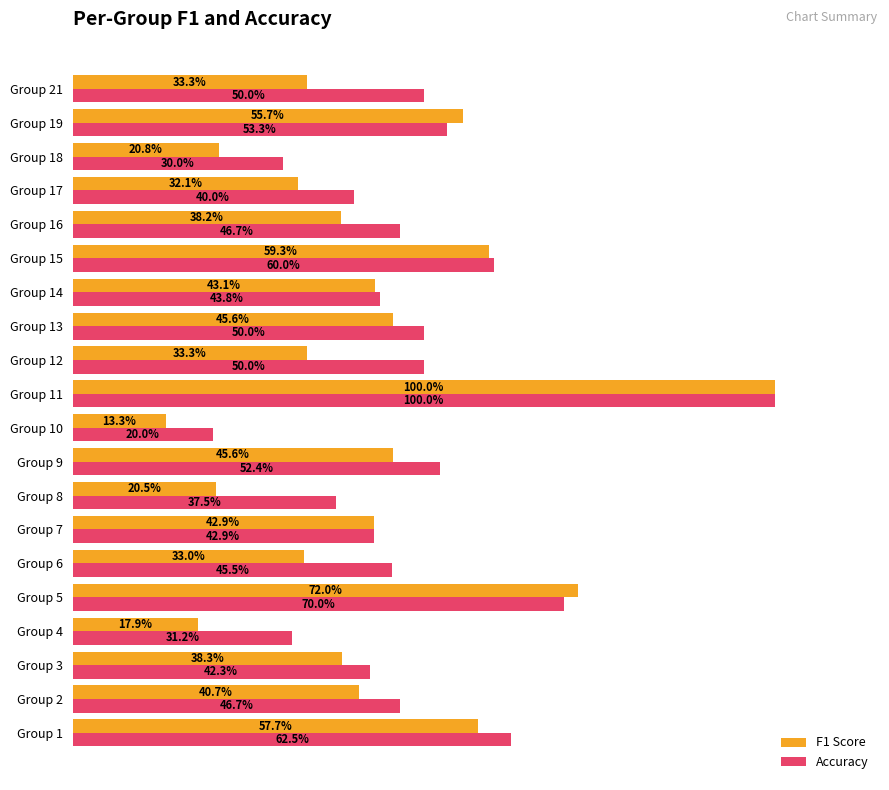

What is the highest value of the Accuracy series?

1.0